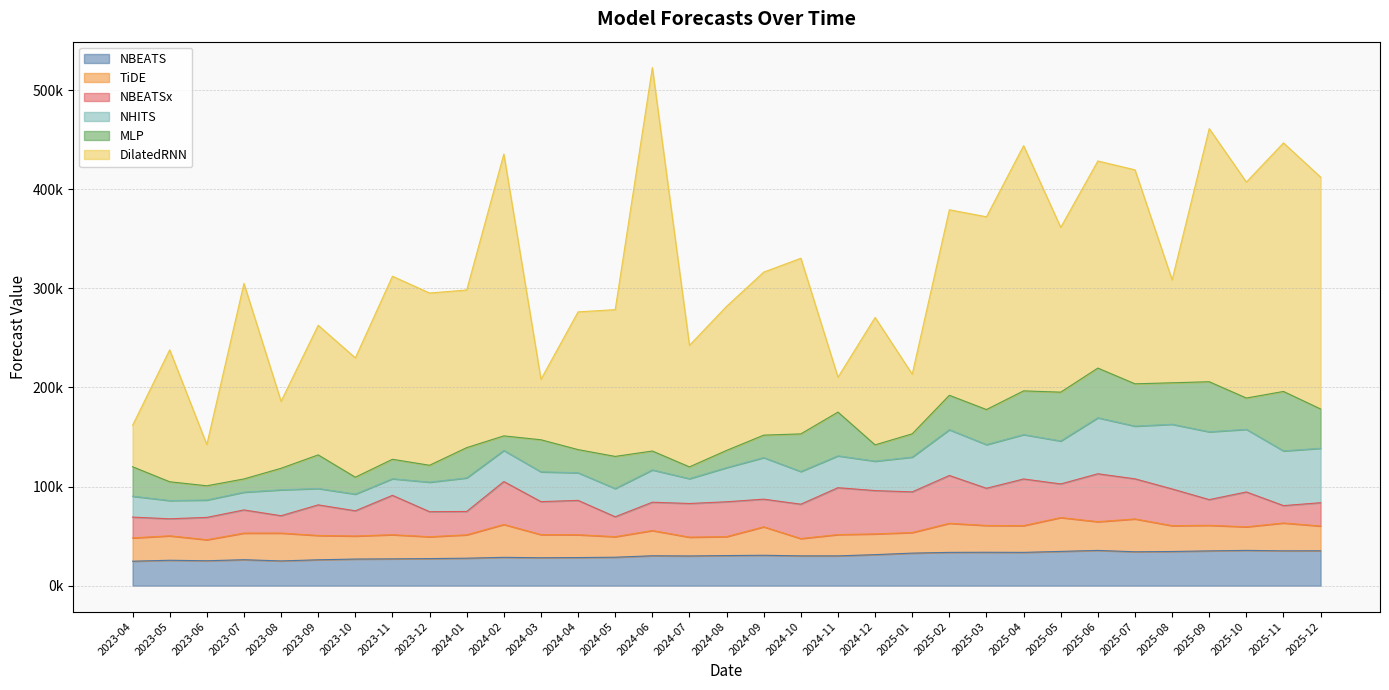

Does the chart have visible grid lines?

Yes